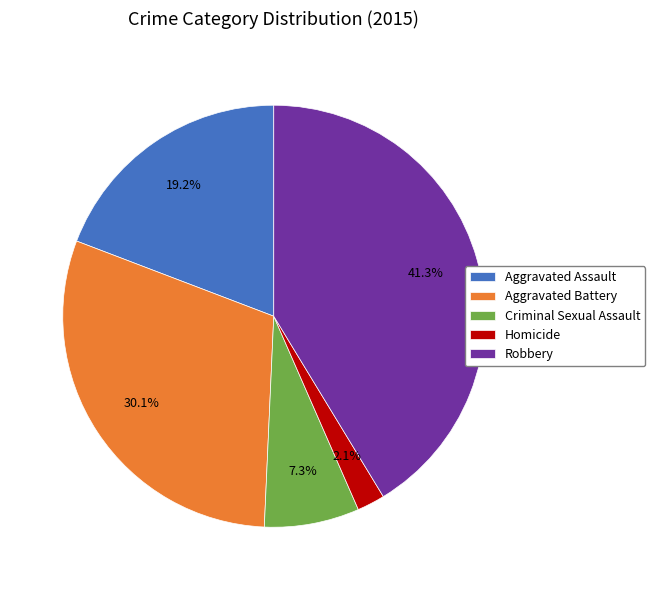

Combined, do Criminal Sexual Assault and Homicide account for over 50%?

No